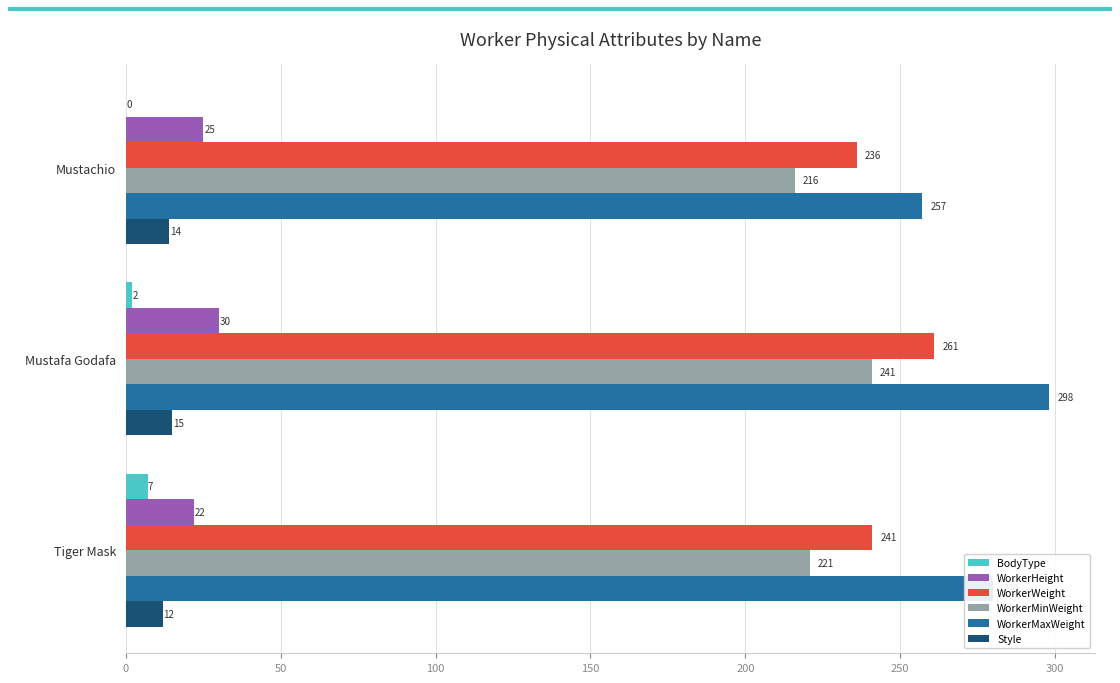

How many Style values are between 12 and 15?

3